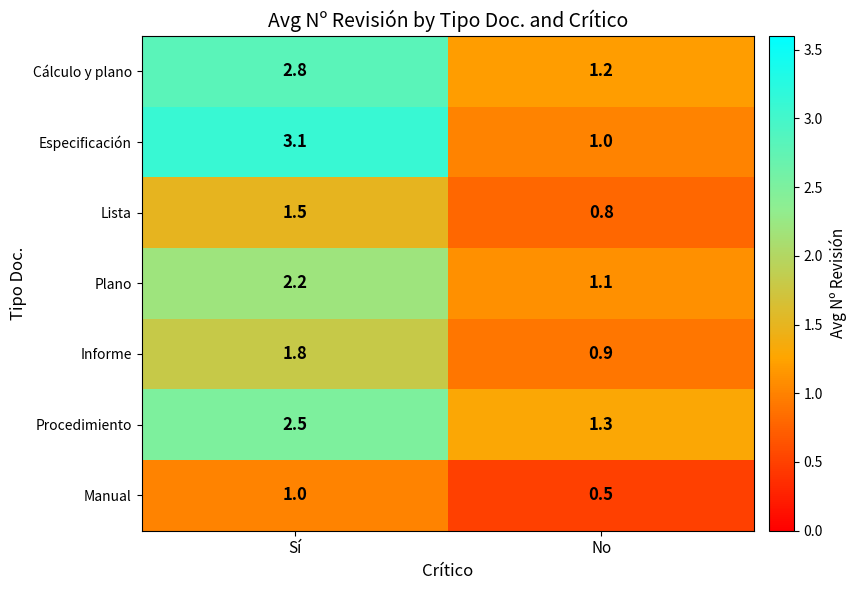

What is the greatest value displayed?

3.1